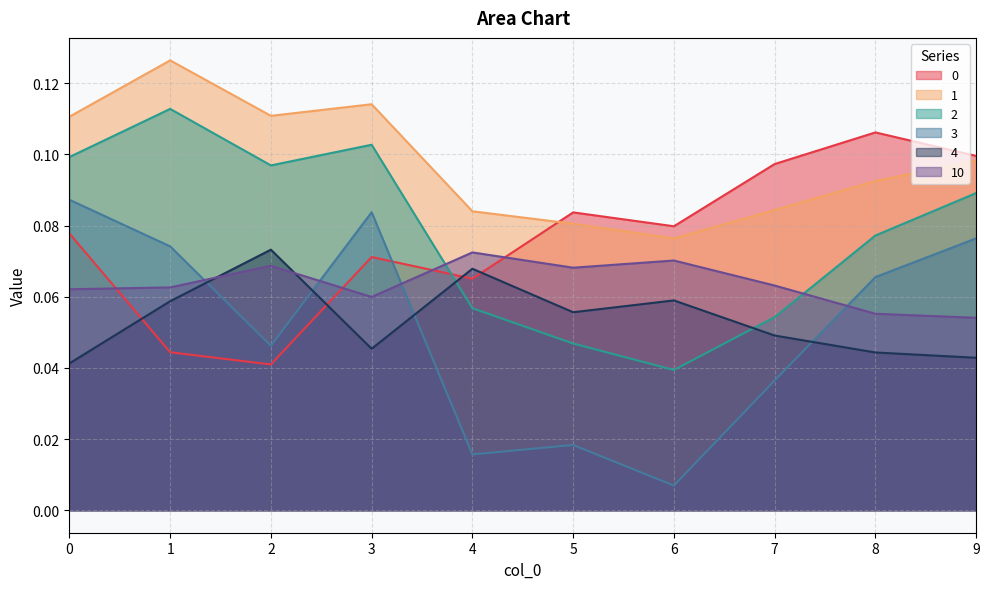

Which has a higher value, 7 or 9?

9